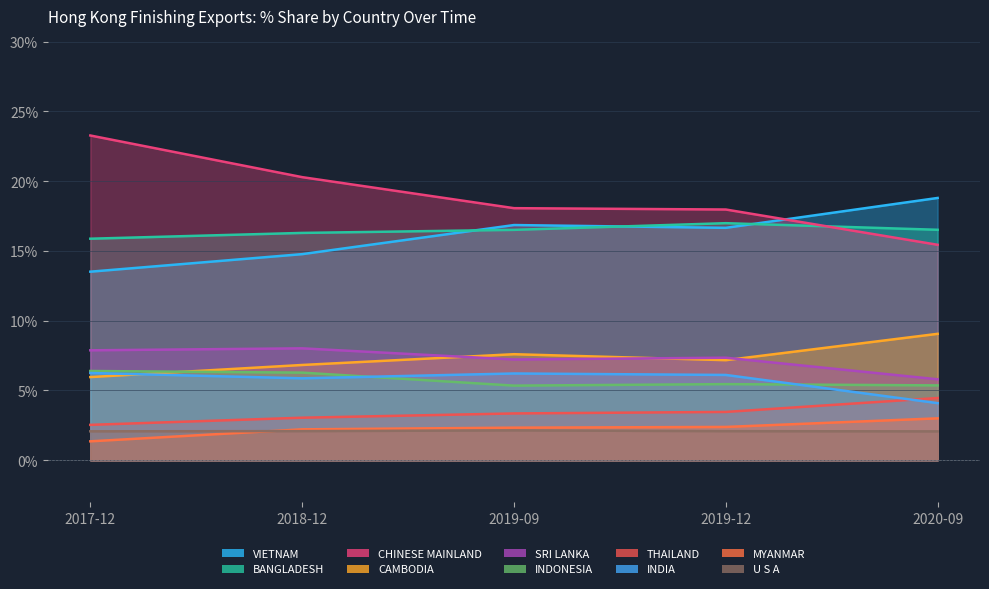

What is the sum of all 202009 Share values?

84.6